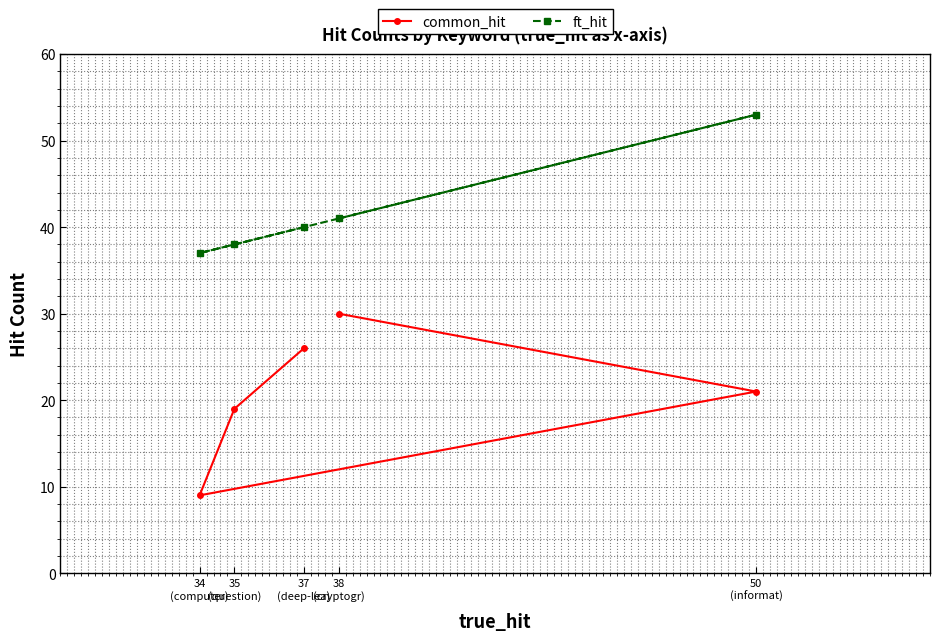

In common_hit, how many points are lower than both neighbors (excluding endpoints)?

1